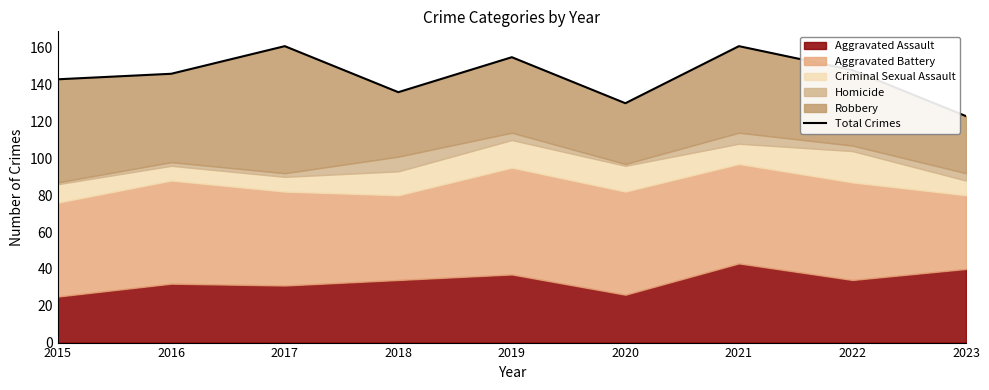

What is the value of the 9th point from the left?

123